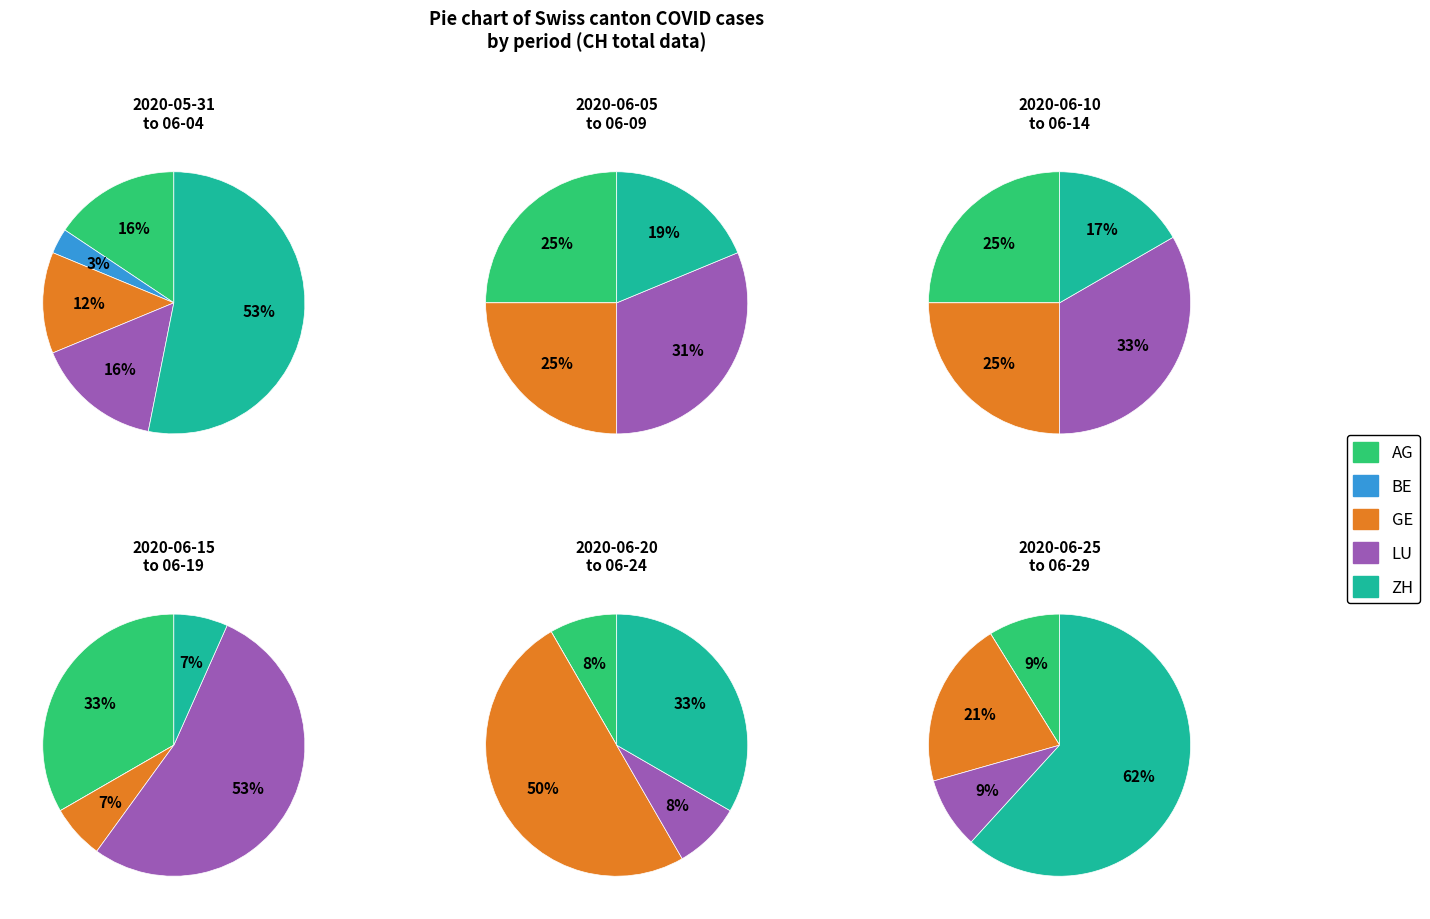

Do 2020-06-15 and 2020-06-06 together represent more than half of the pie?

No